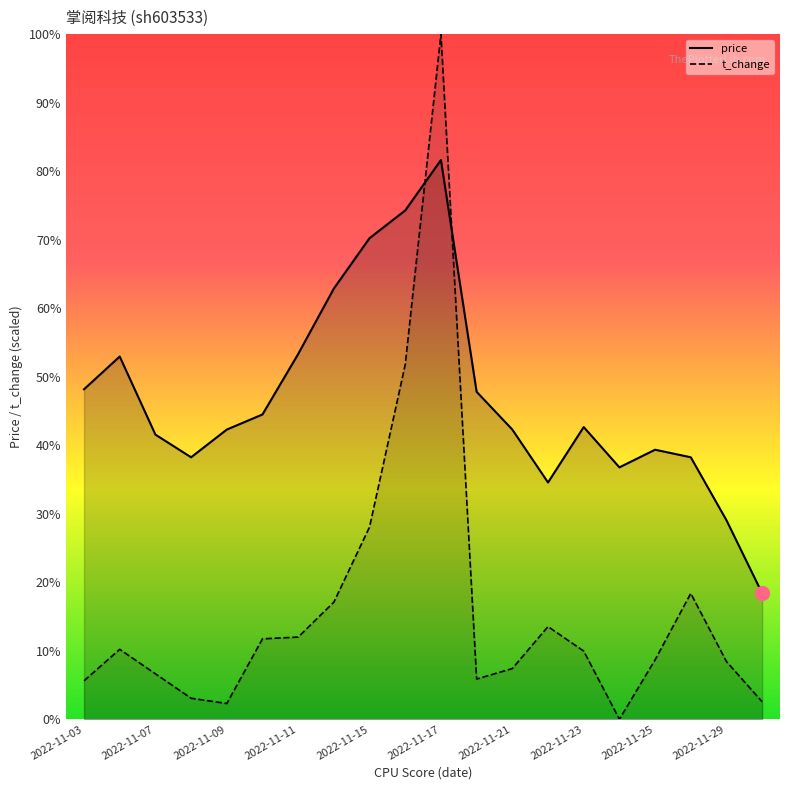

Between which two adjacent categories do t_change and price first intersect?

2022-11-16 and 2022-11-17